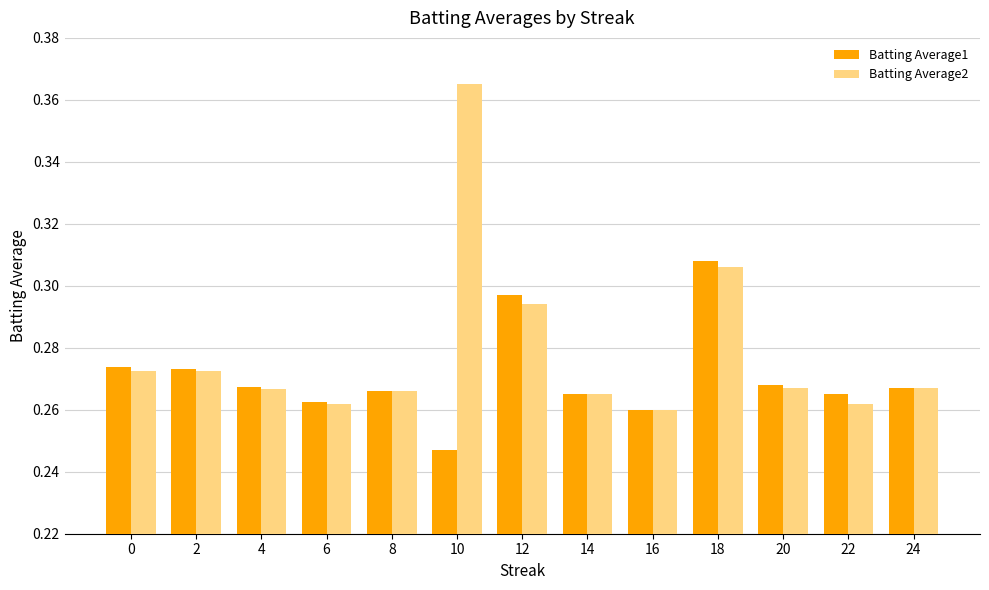

How many Batting Average2 values are between 0 and 1?

13